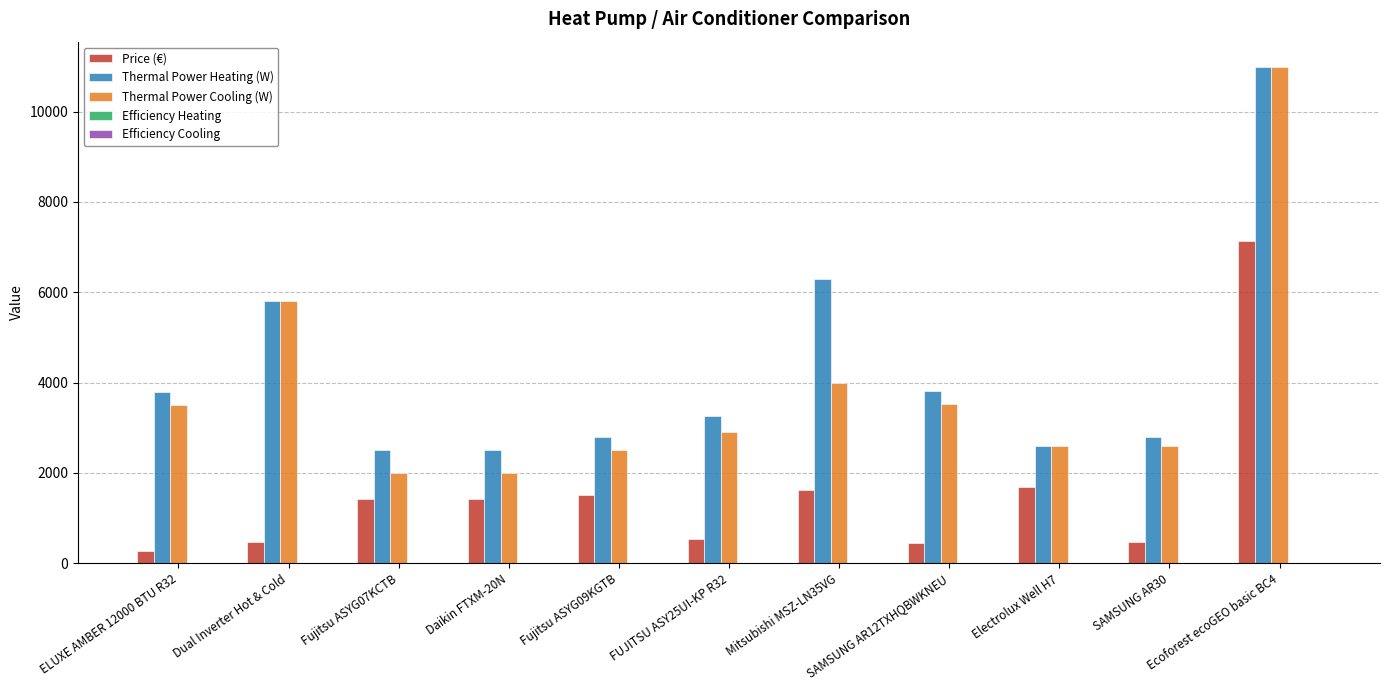

How many distinct data groups are displayed?

5